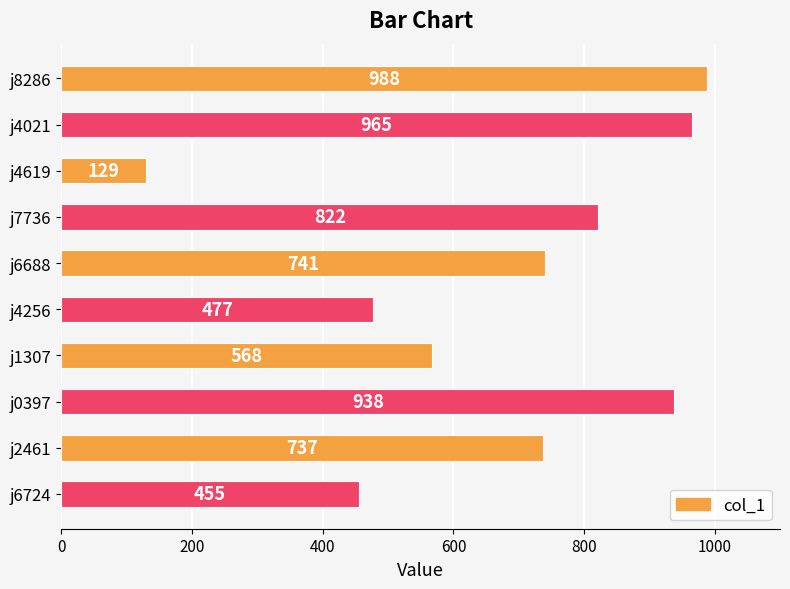

Reading top to bottom, what are all the values shown in this chart?

j8286=988	j4021=965	j4619=129	j7736=822	j6688=741	j4256=477	j1307=568	j0397=938	j2461=737	j6724=455